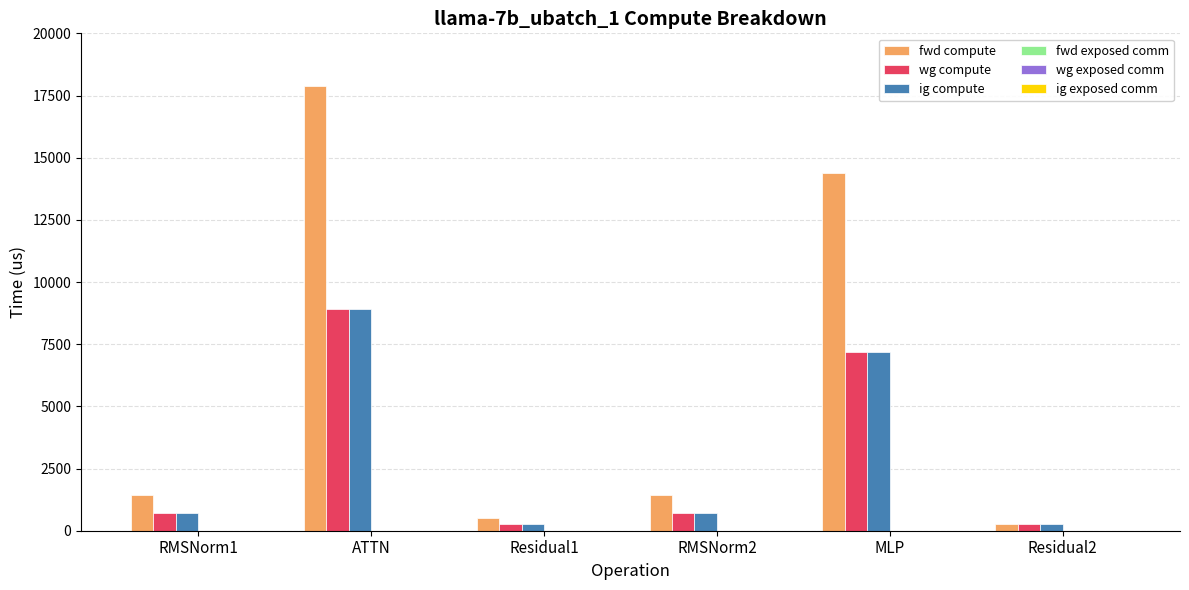

What is the label of the 2nd bar from the left?

ATTN